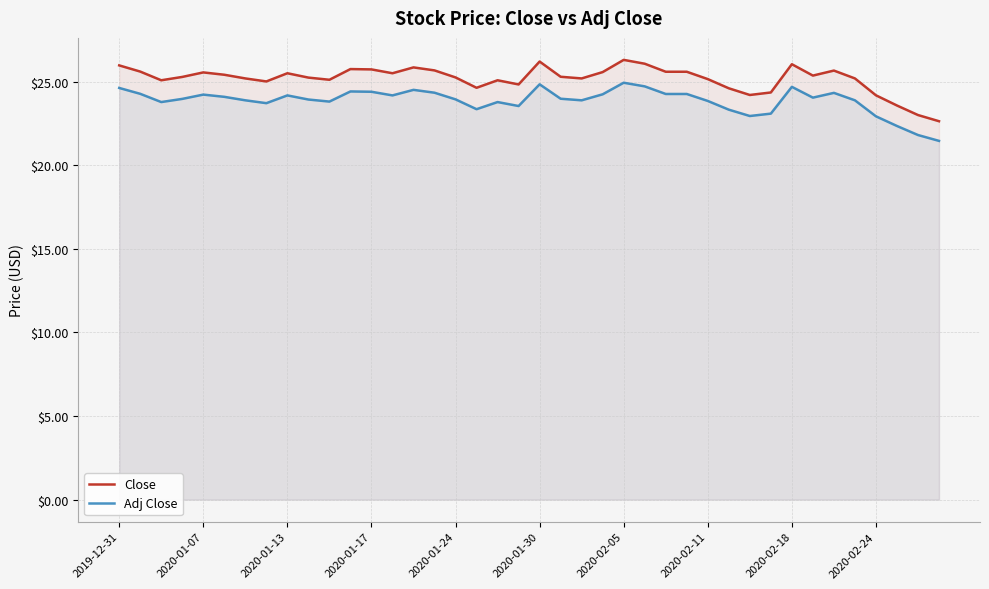

True or false: Close has a value of 25.5 at 2020-01-13.

True